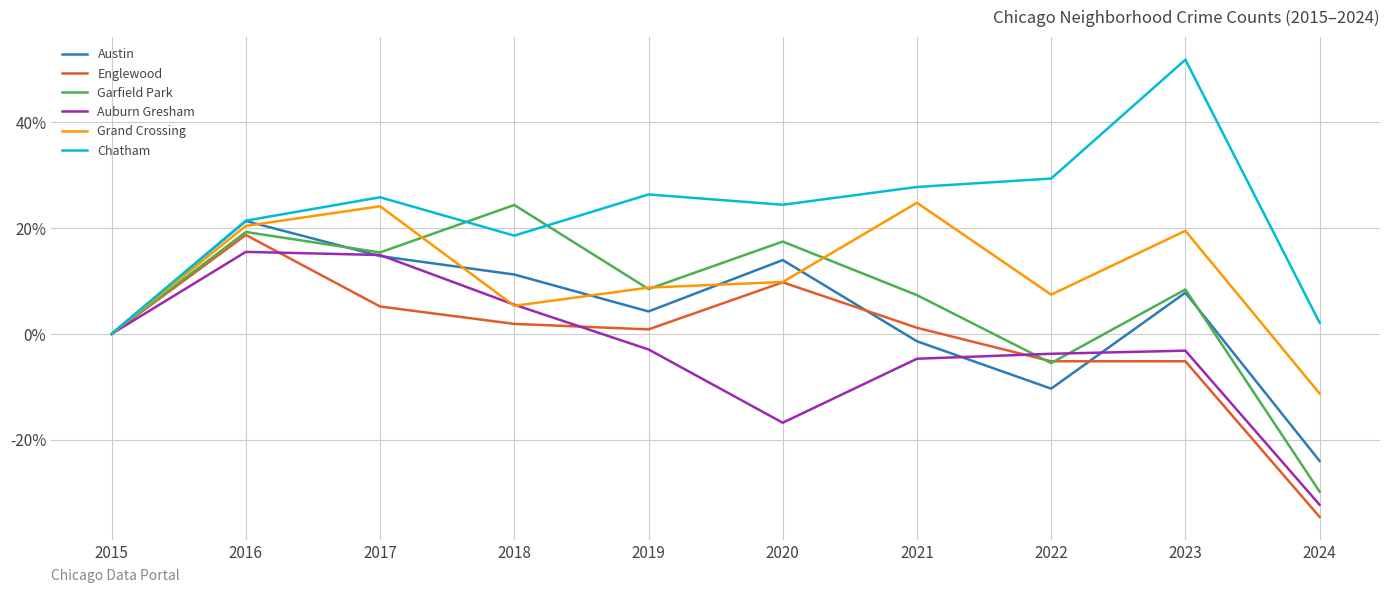

Is the value of Austin at 2023 greater than the value of Grand Crossing at 2017?

No